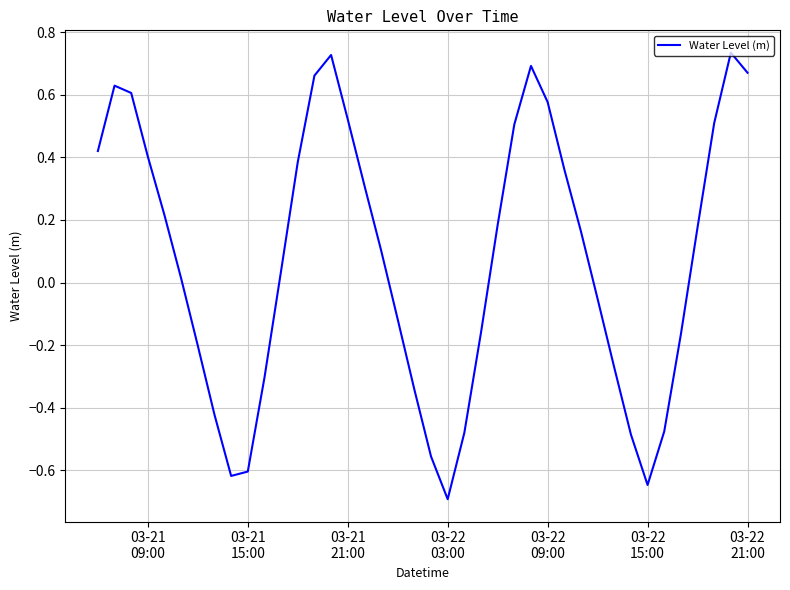

What is the smallest value displayed?

-0.7